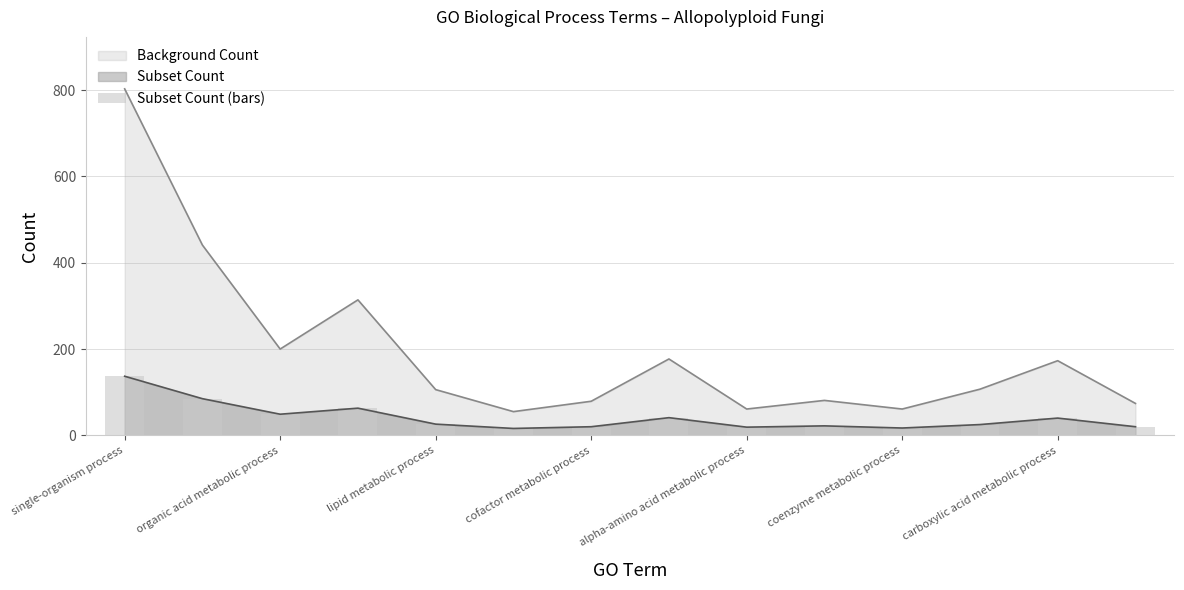

The chart shows a value of 41 at 7. True or false?

True